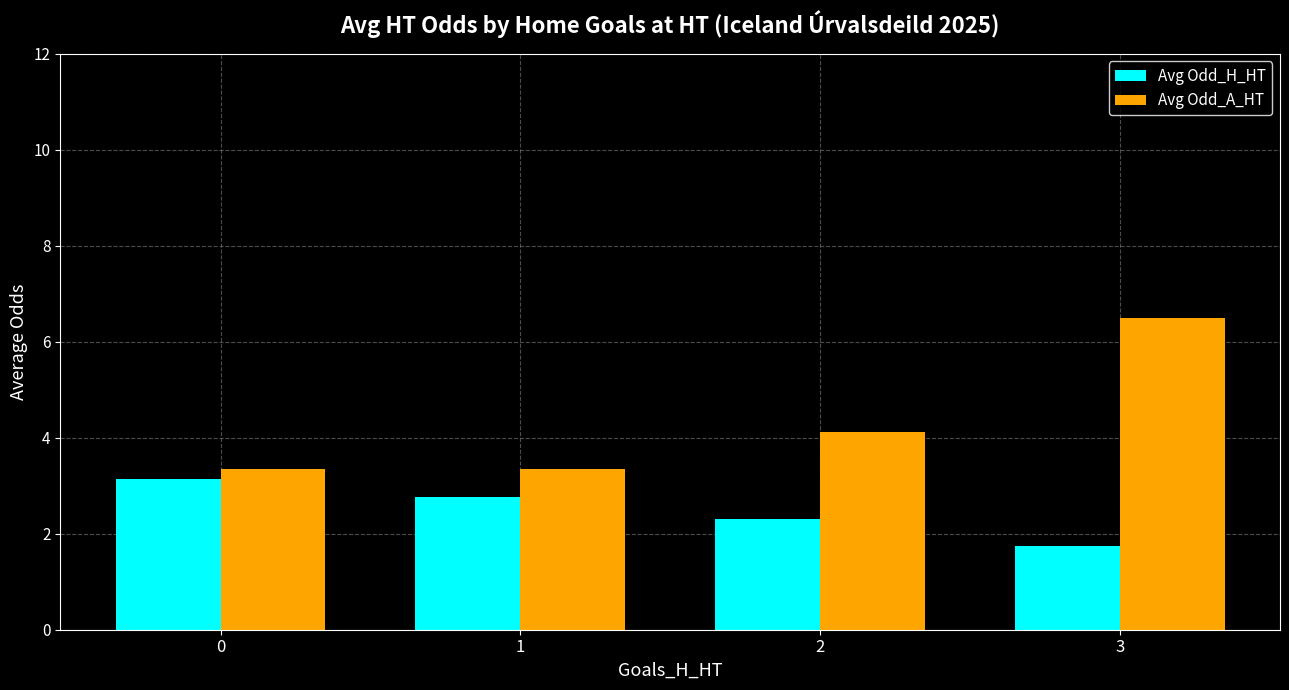

Which category has the lowest value across all series?

3